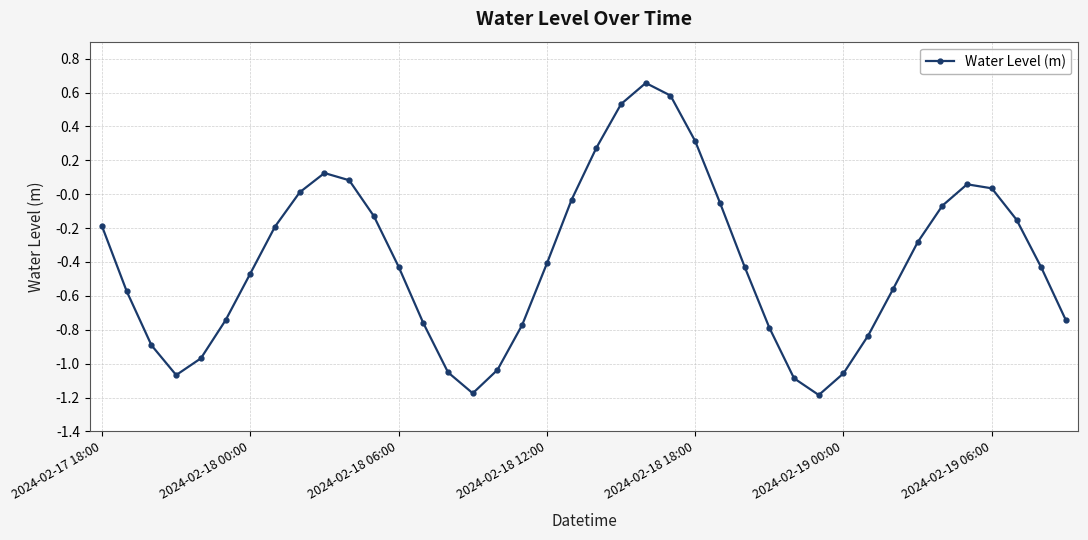

True or false: the data has more than 1 interior local peaks.

True